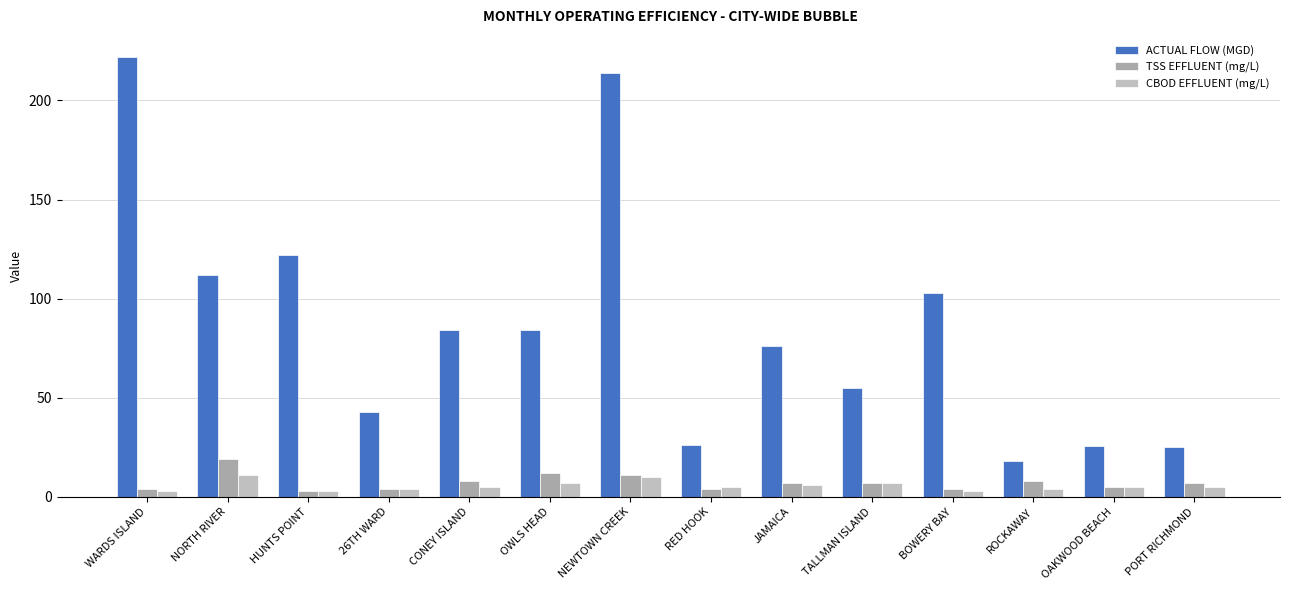

Between OWLS HEAD and BOWERY BAY, which is larger?

BOWERY BAY